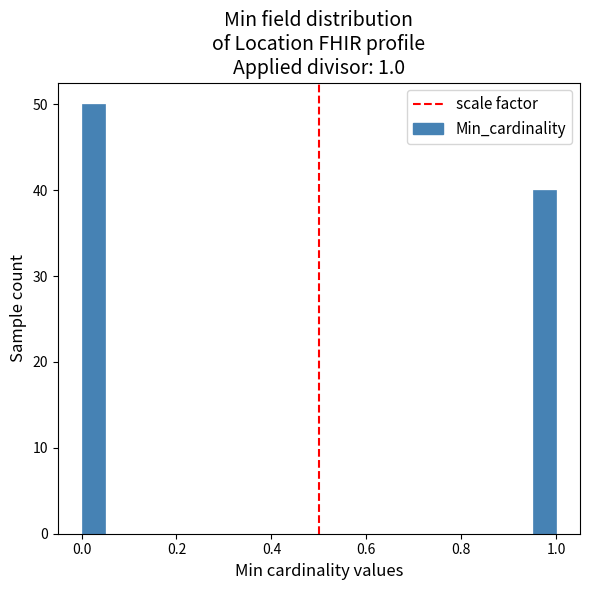

Around what value on the x-axis is the tallest bar? Give the approximate position of its centre, as read against the axis.

0.02